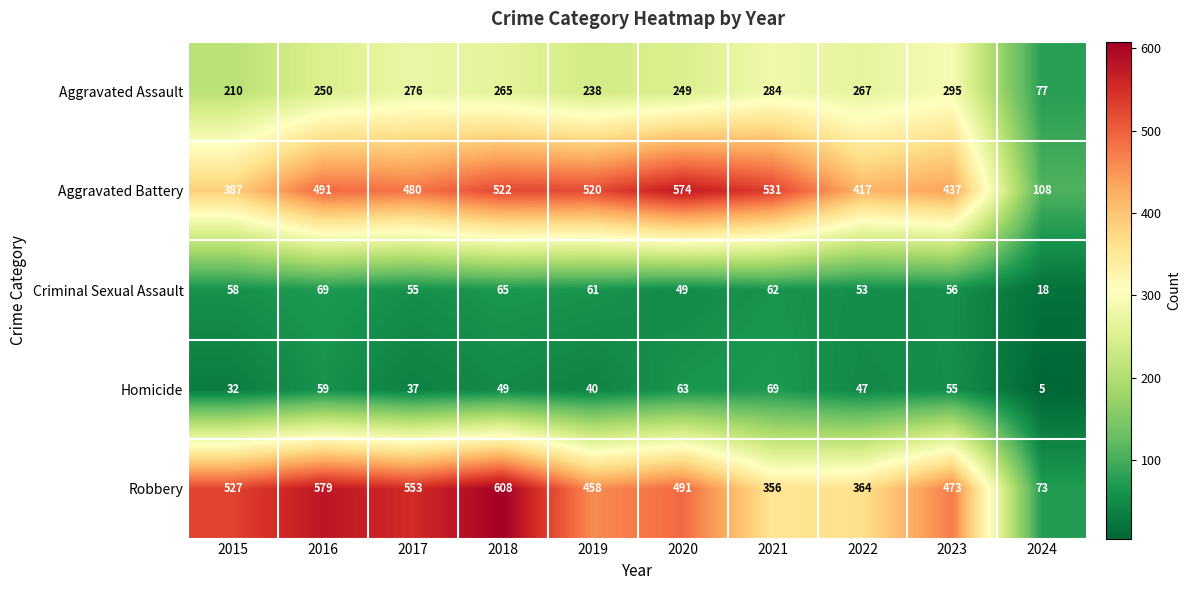

What is the difference between the highest and lowest values at 2024?

103